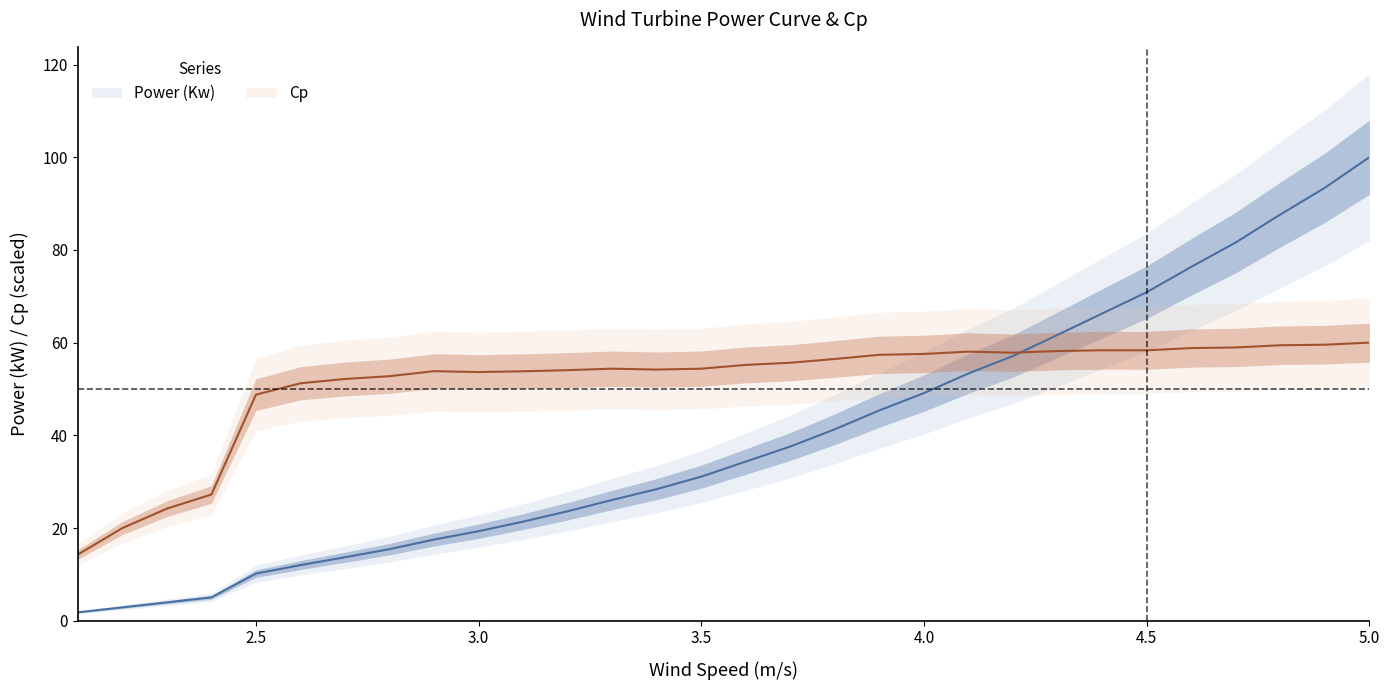

Is the value of cp at cp greater than the value of wind_speed at 5?

Yes